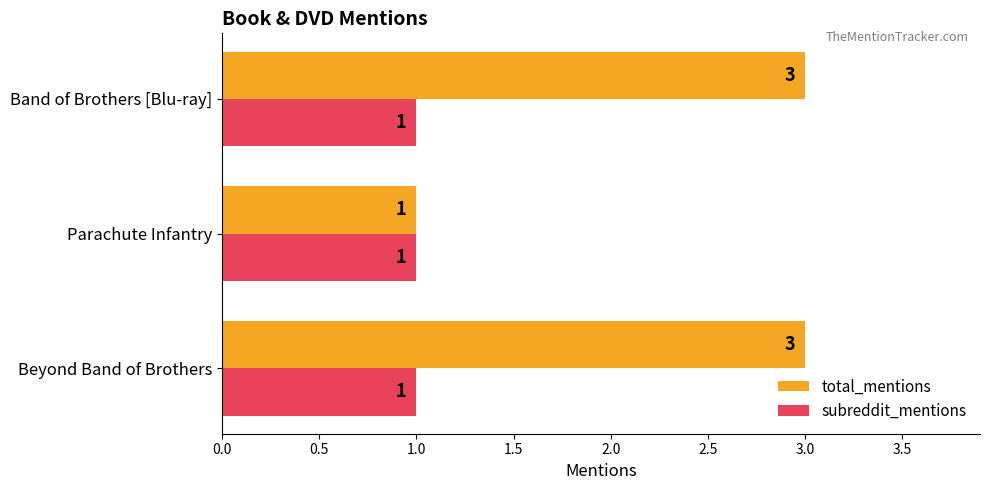

What is the sum of the total_mentions values at Parachute Infantry and Band of Brothers [Blu-ray]?

4